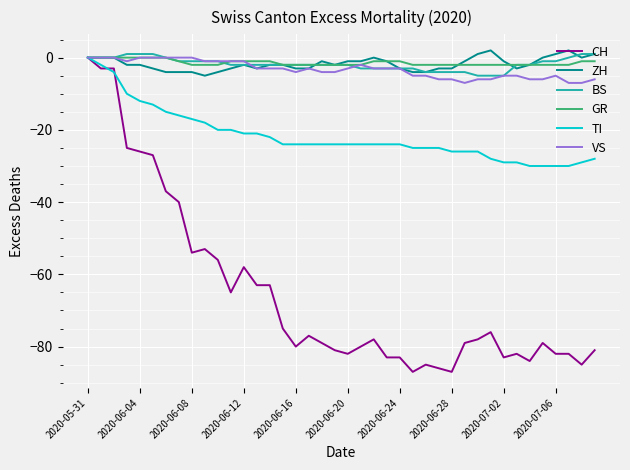

What is the minimum value for VS?

-7